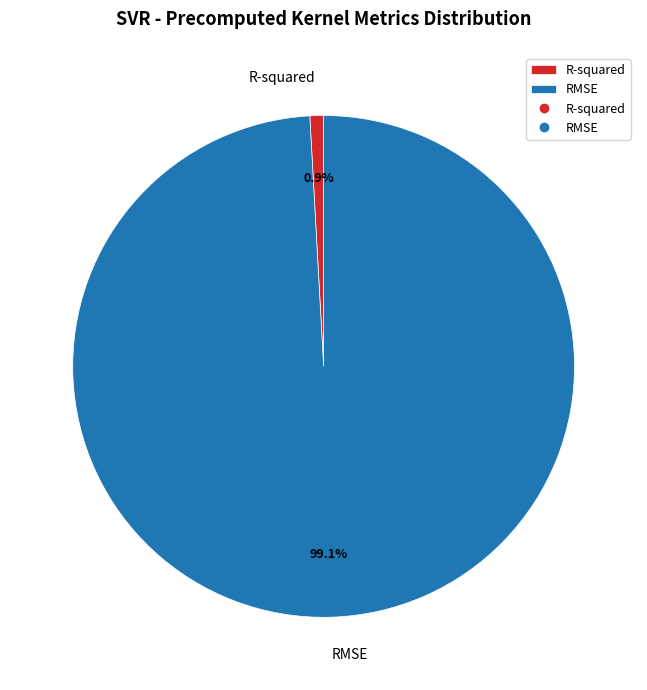

Which slice is the largest?

RMSE